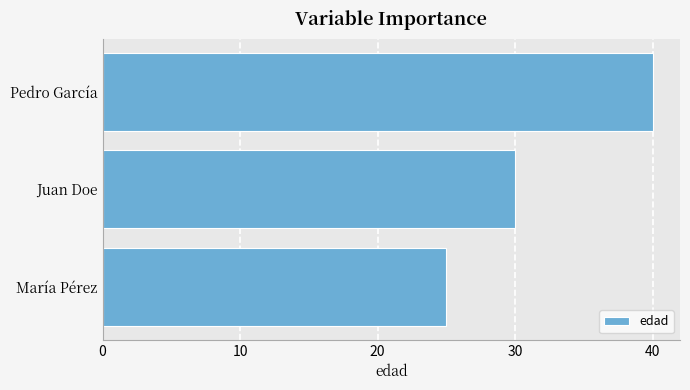

What is the change in value from Juan Doe to Pedro García?

+10